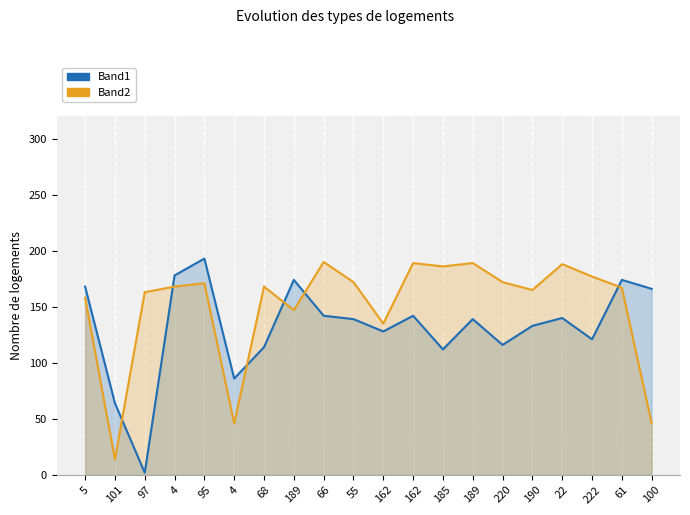

What is the smallest value displayed?

2